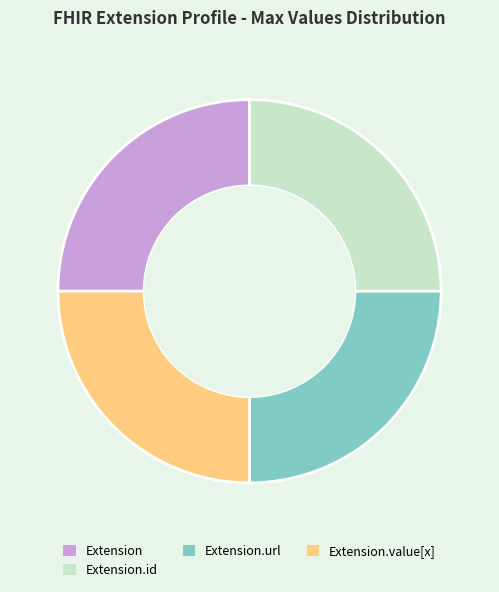

What is the ratio of the value at Extension.id to the value at Extension.value[x]?

1.0